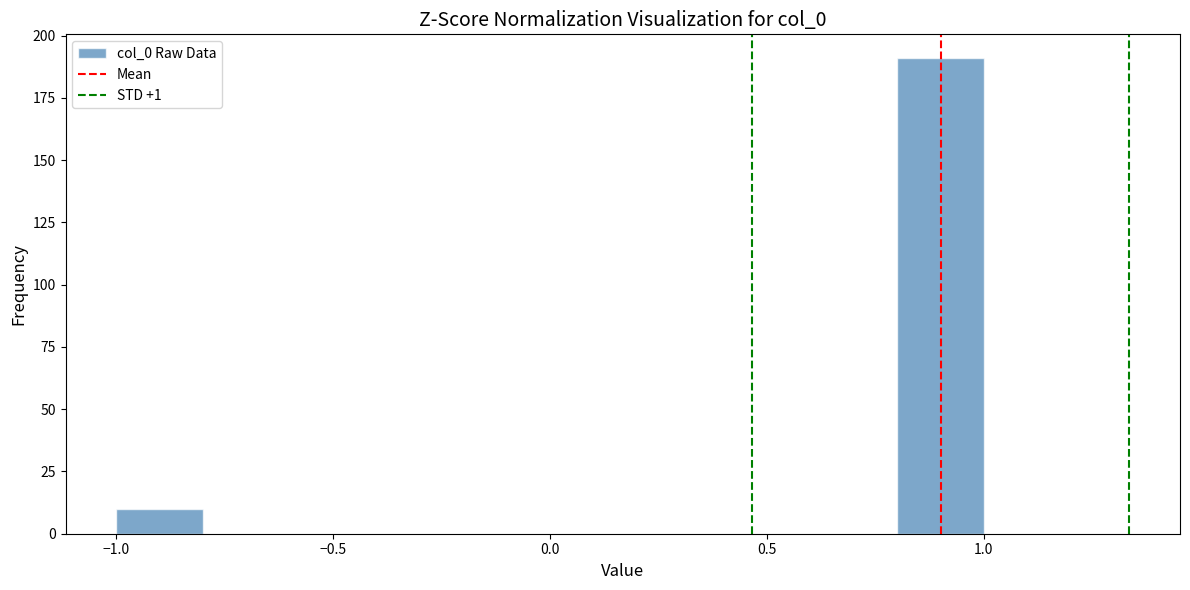

How tall is the bar that spans -1.0 to -0.8 on the x-axis? The values are not printed on the chart, so give them approximately, as read against the axis.

10